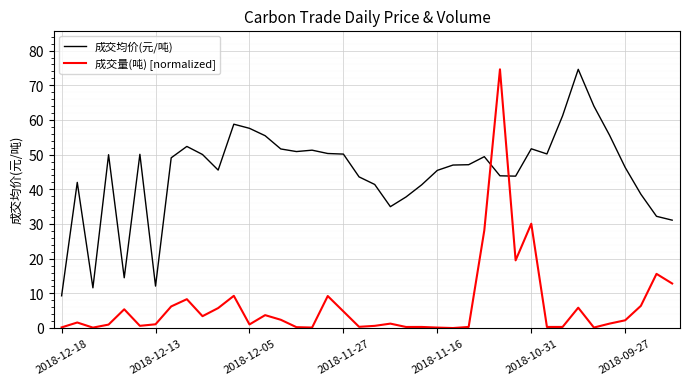

What are all the series names shown in the legend?

成交均价(元/吨), 成交量(吨) [normalized]